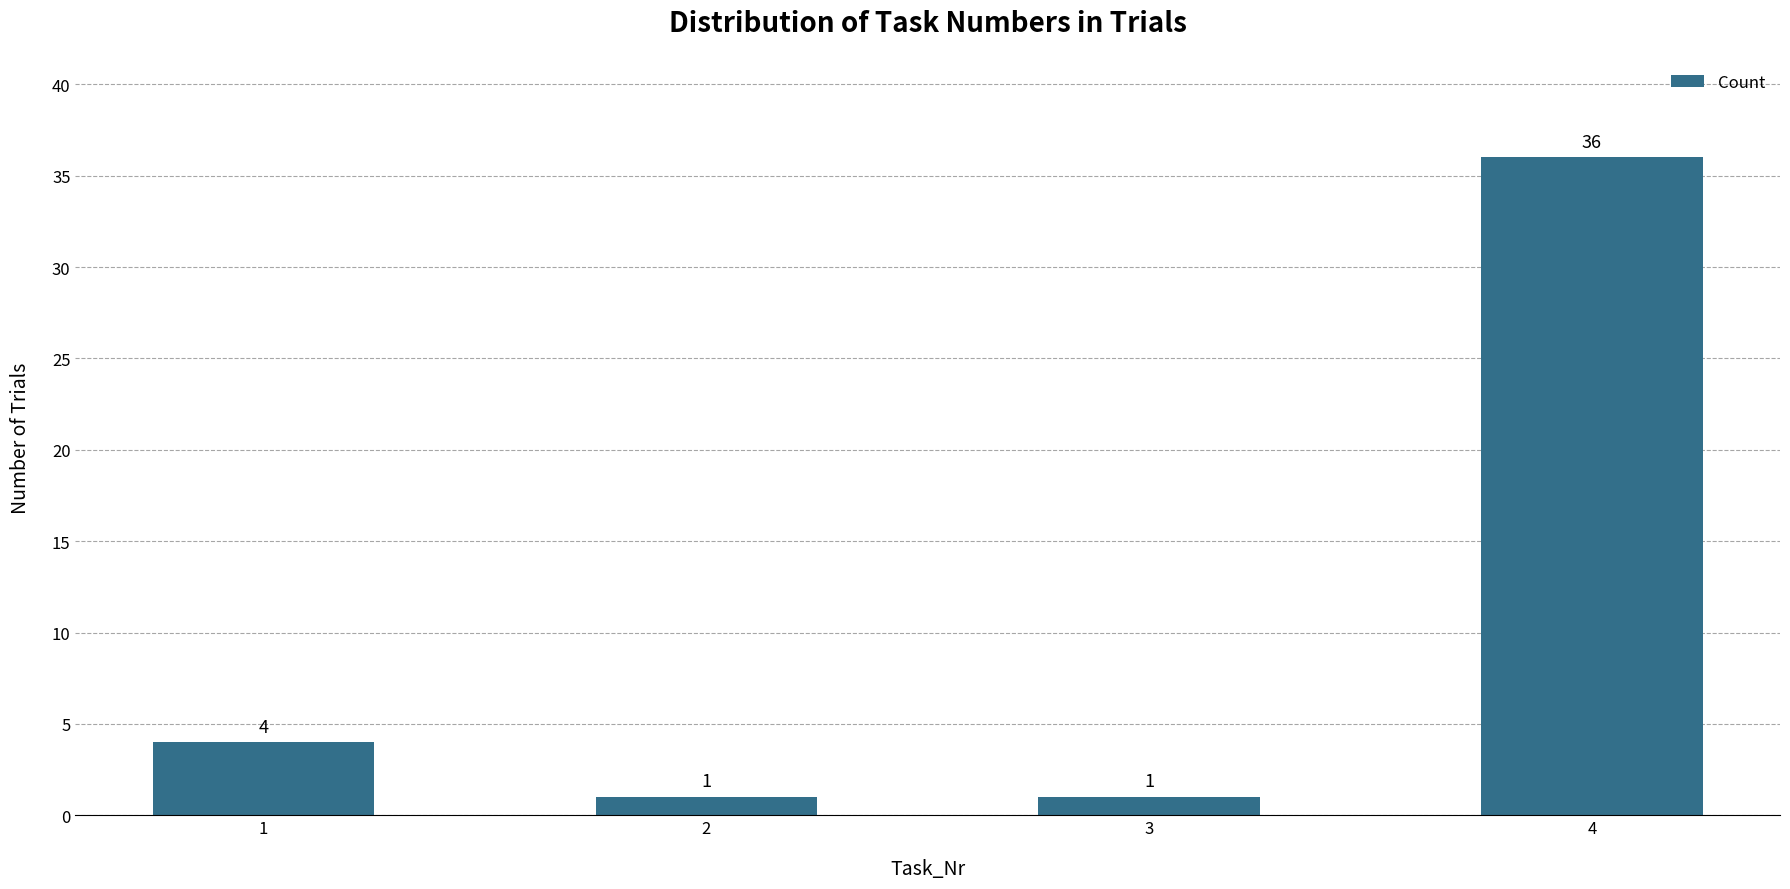

What is the difference between the second highest and second lowest values?

3